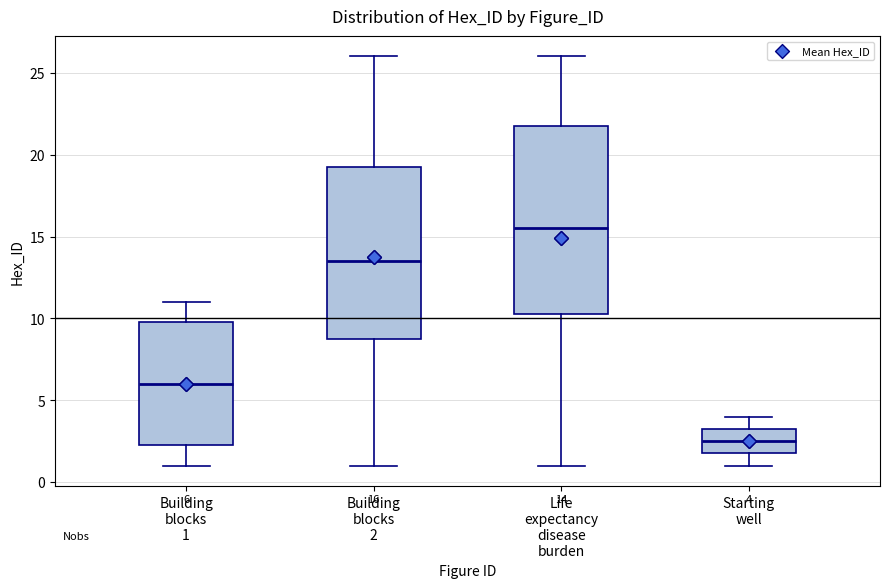

Which box's median line is the lowest?

Starting well